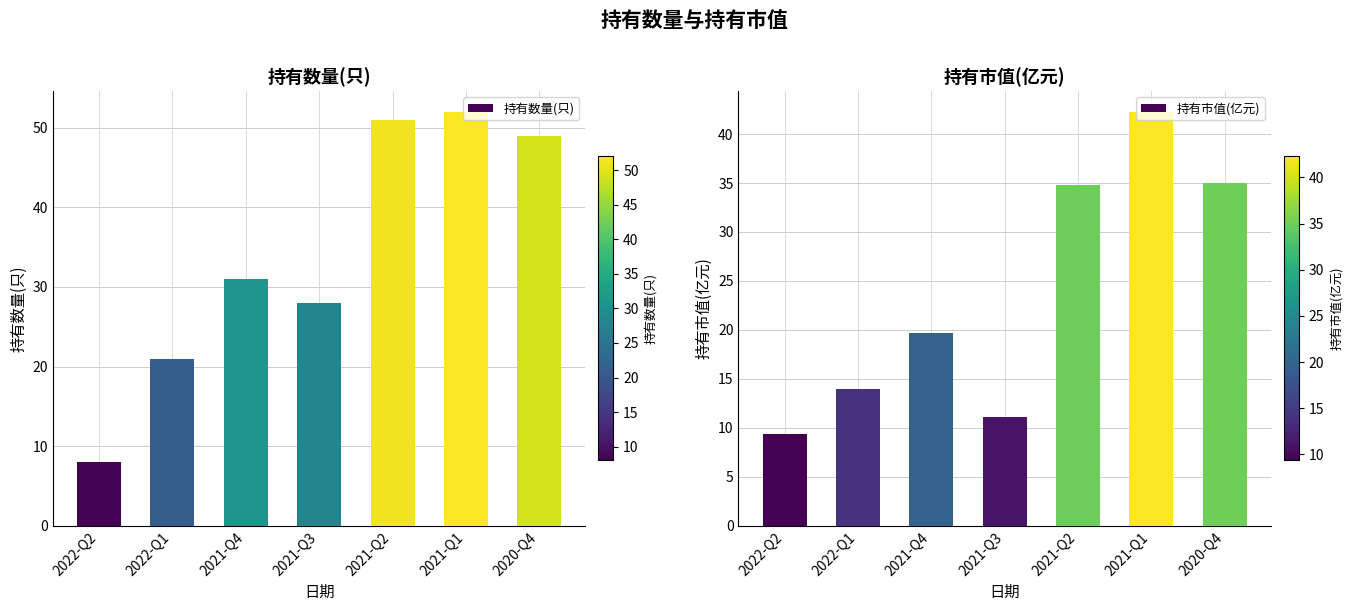

What position from the left is 2021-Q2?

5